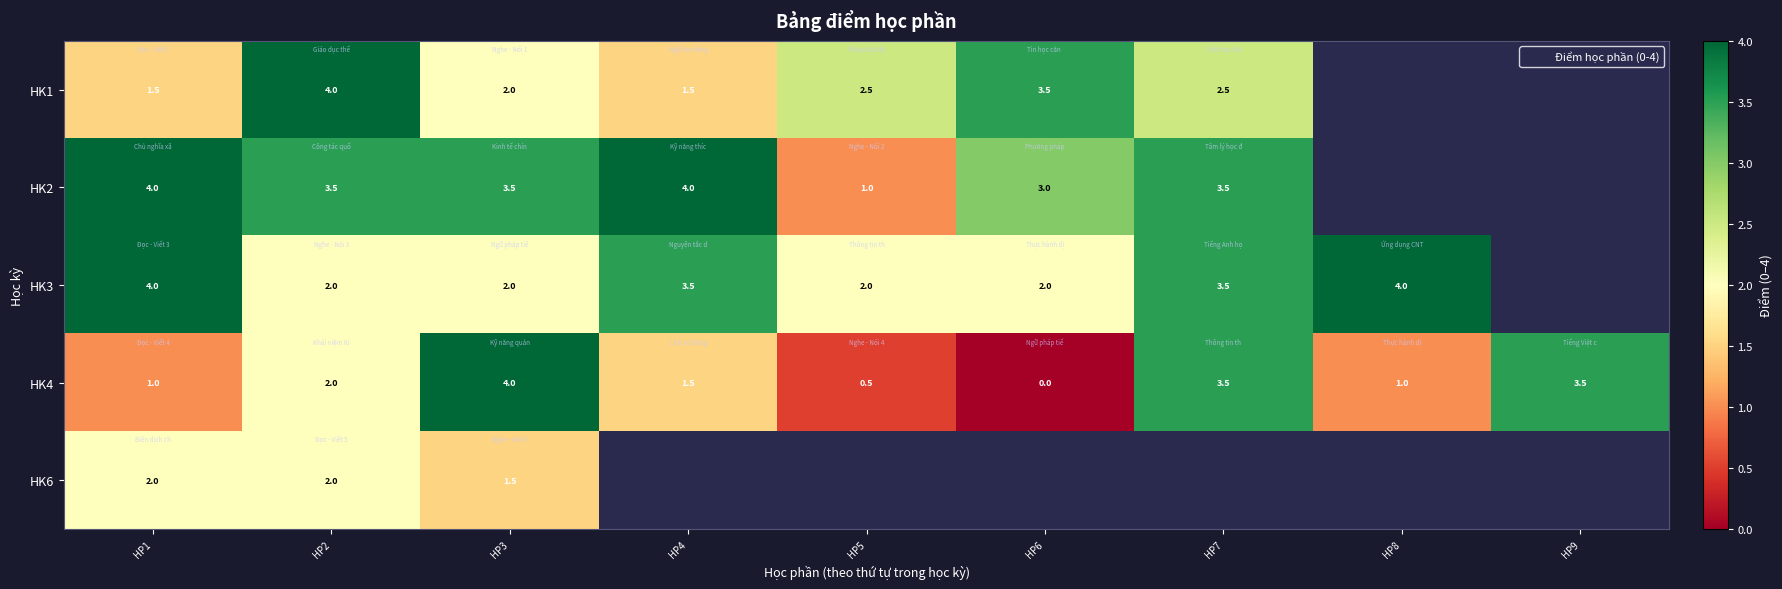

The HK4 series shows 0.4 at HP4. True or false?

False